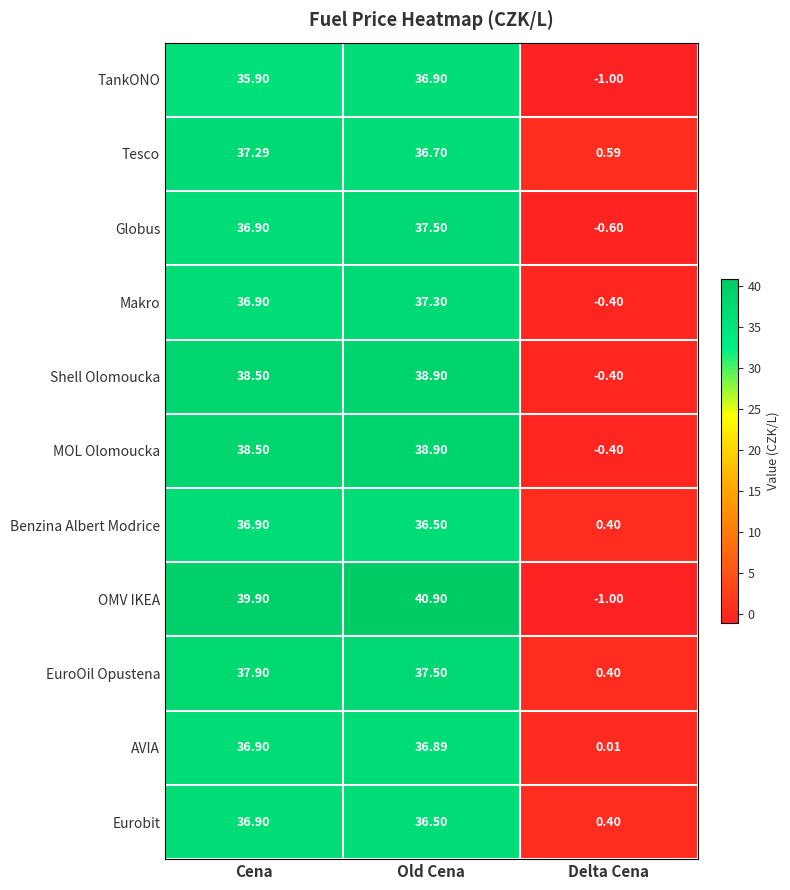

What is the greatest value displayed?

40.9